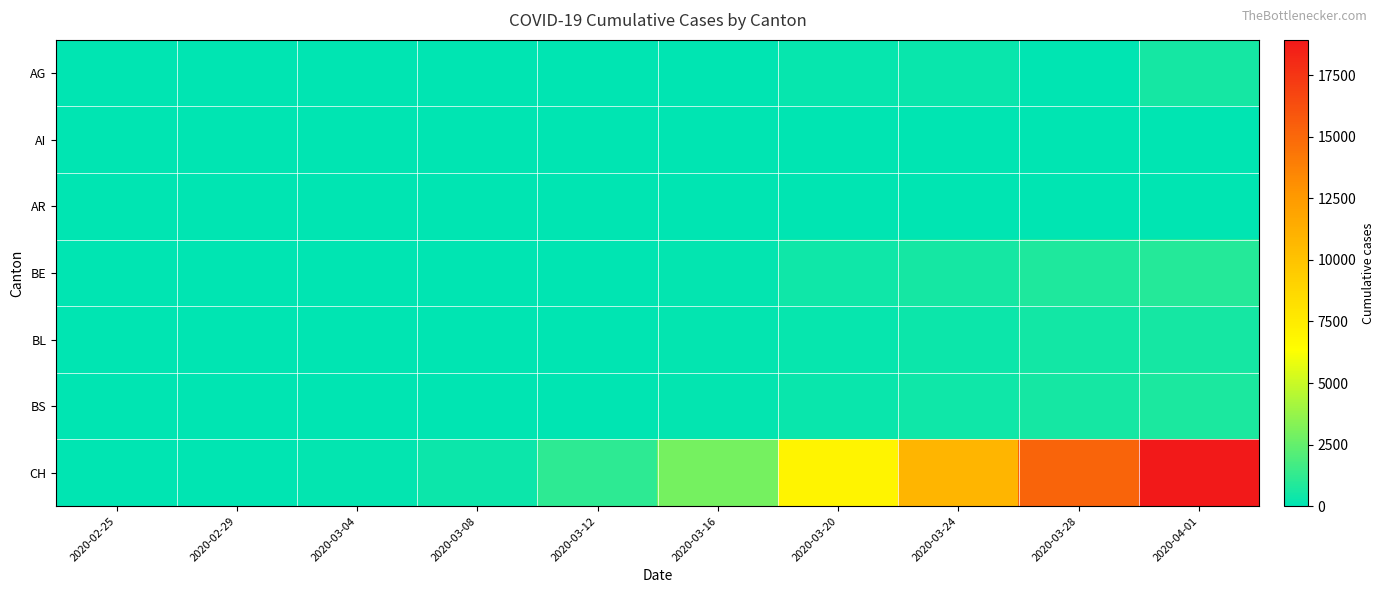

Rank the series at 2020-03-12 from lowest to highest value.

AI, BE, AR, BL, AG, BS, CH